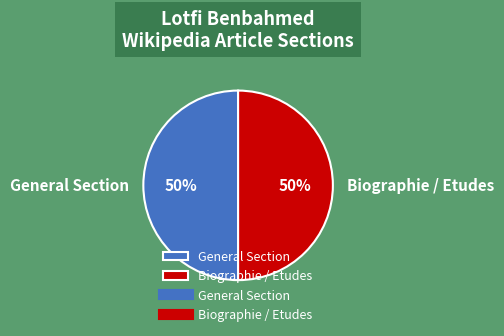

What is the ratio of the value at General Section to the value at Biographie / Etudes?

1.0